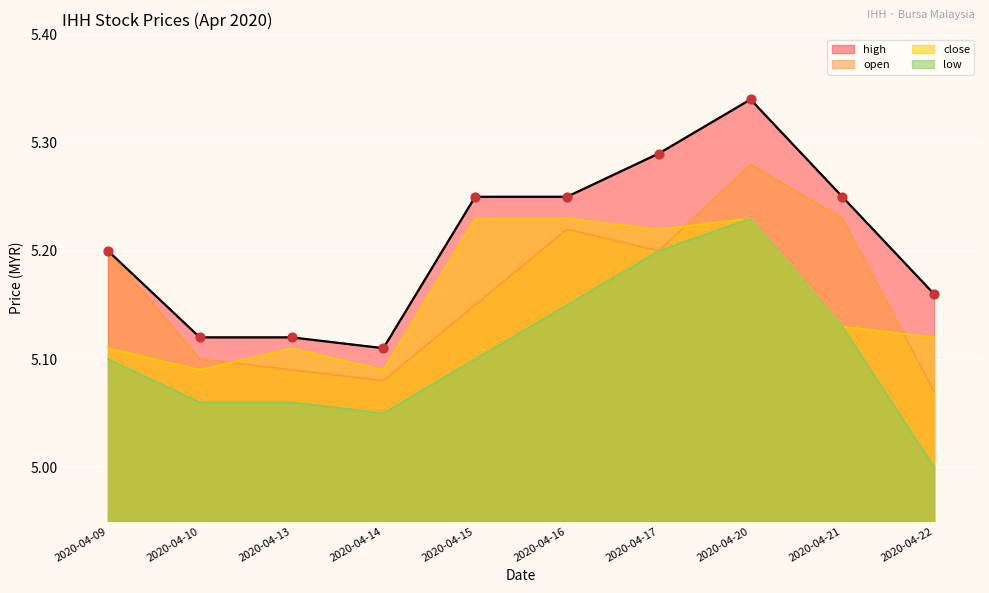

Which series contains the lowest Y value?

low